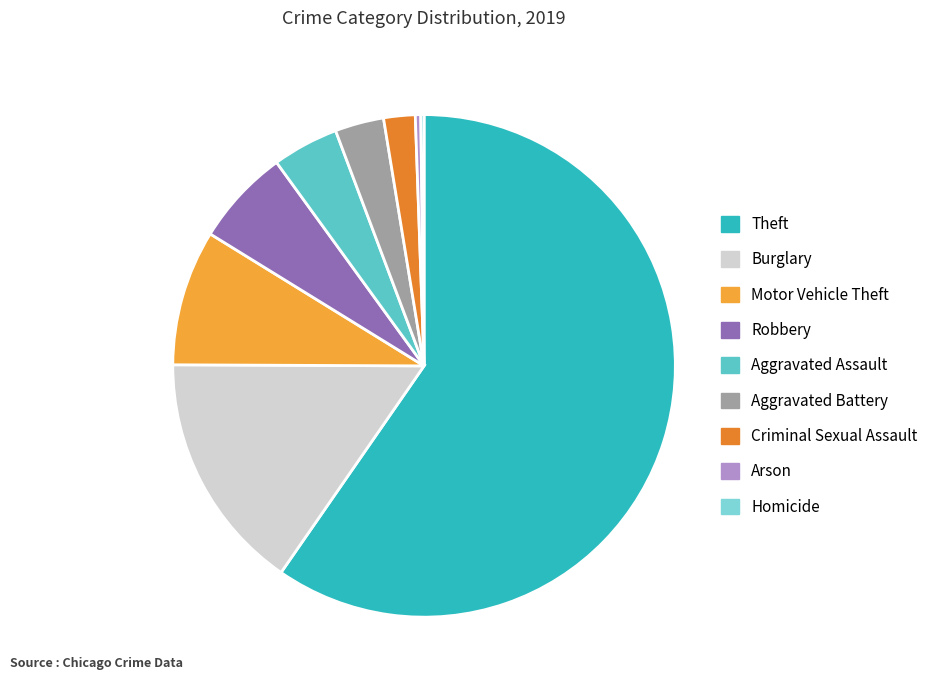

To the nearest percent, what portion does Motor Vehicle Theft represent?

9%